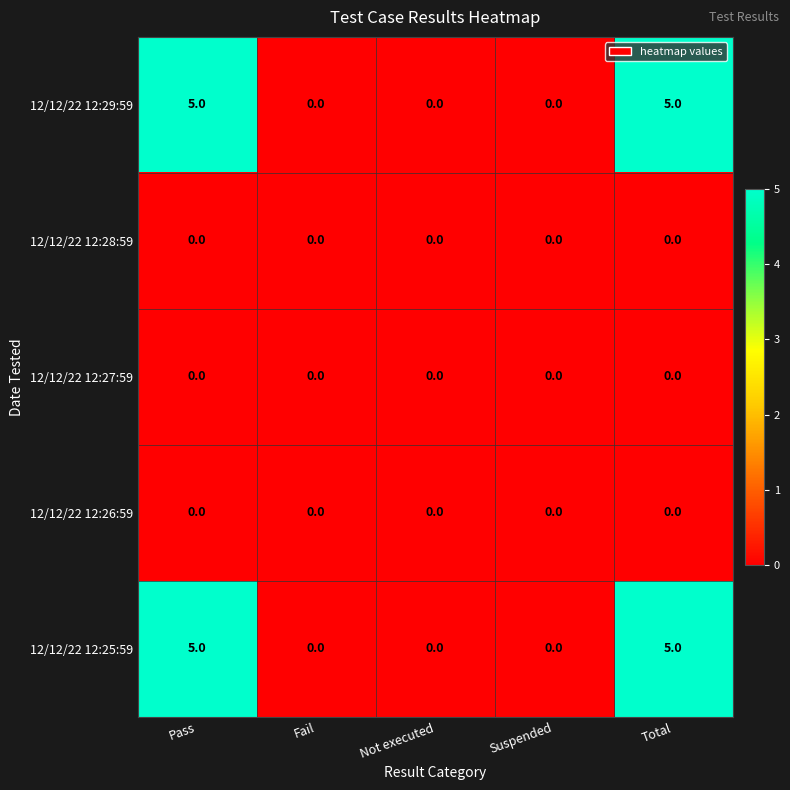

Is it true that 12/12/22 12:29:59 equals 0 at Not executed?

True